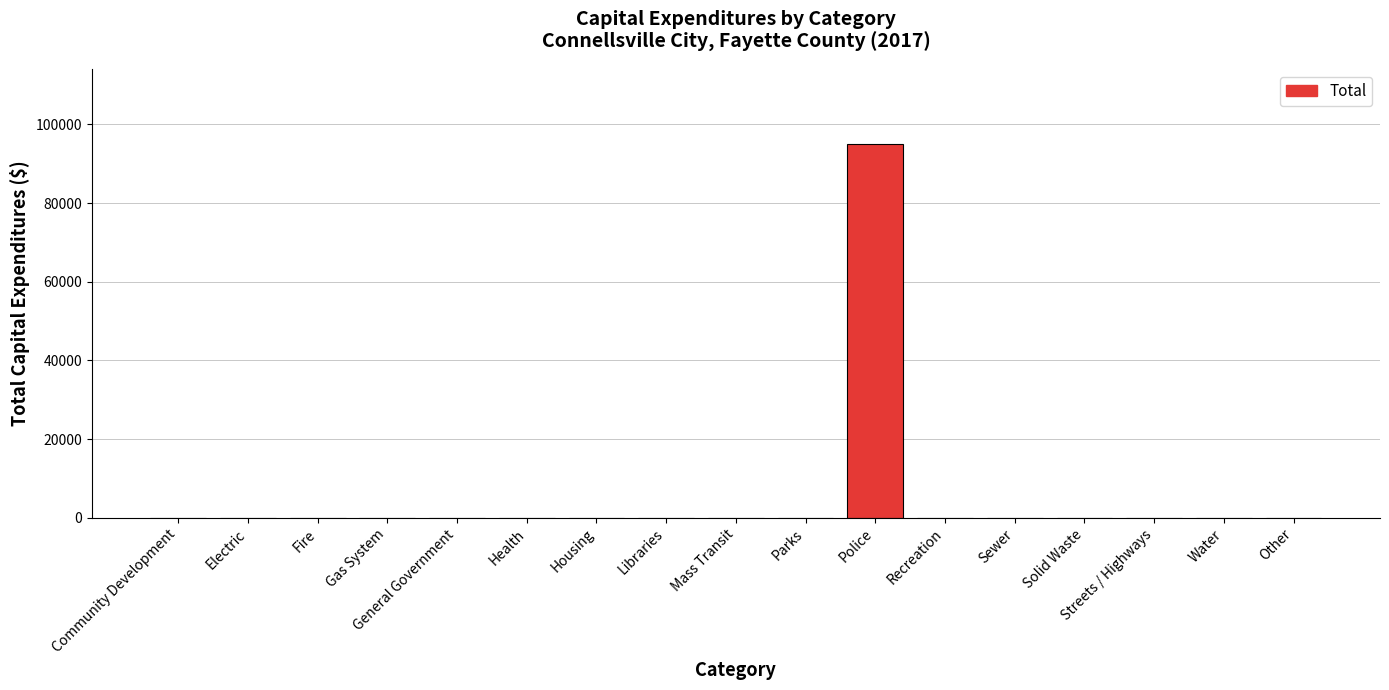

Reading right to left, list all the values displayed in this chart.

Other=0	Water=0	Streets / Highways=0	Solid Waste=0	Sewer=0	Recreation=0	Police=95077	Parks=0	Mass Transit=0	Libraries=0	Housing=0	Health=0	General Government=0	Gas System=0	Fire=0	Electric=0	Community Development=0